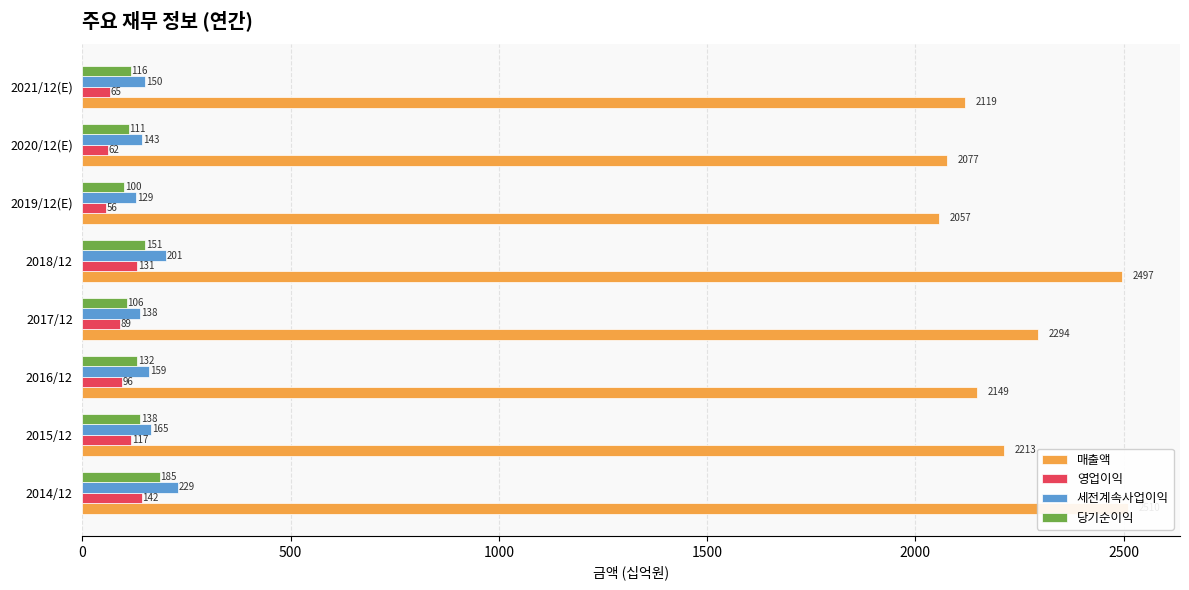

Is the value of 세전계속사업이익 at 2016/12 greater than the value of 매출액 at 2014/12?

No